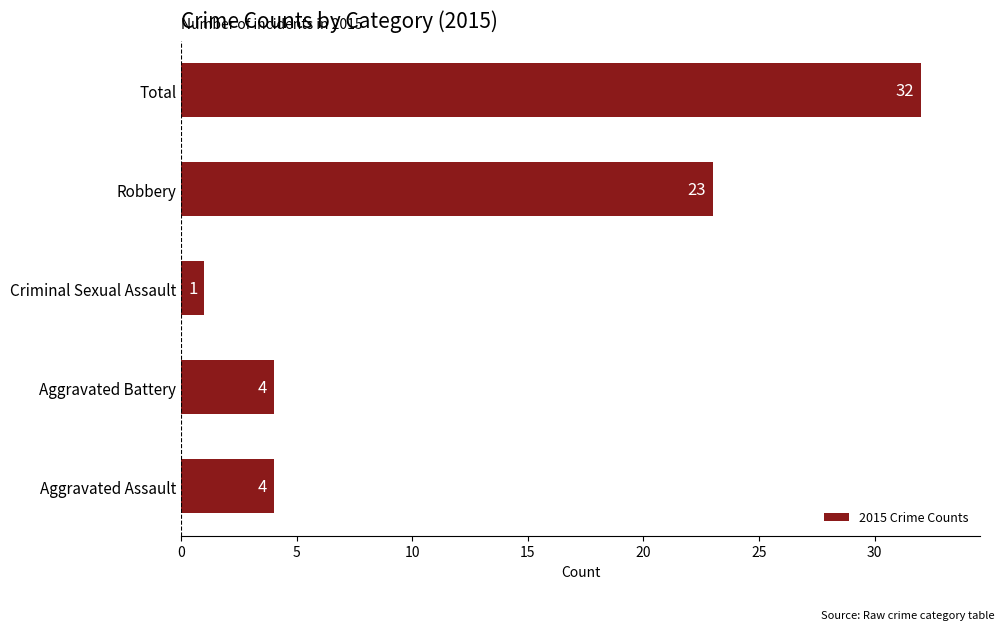

True or false: the data shows 23 at Robbery.

True